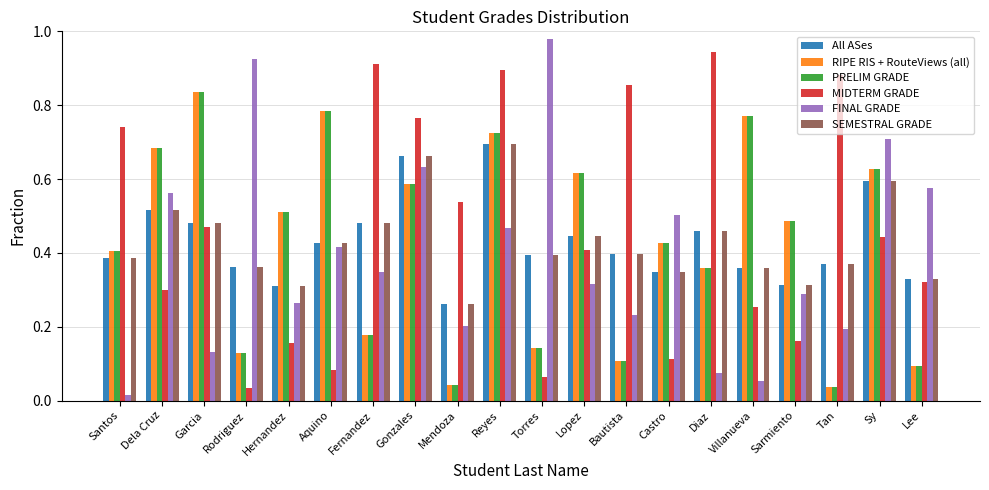

What is the total value across all series at Aquino?

2.9